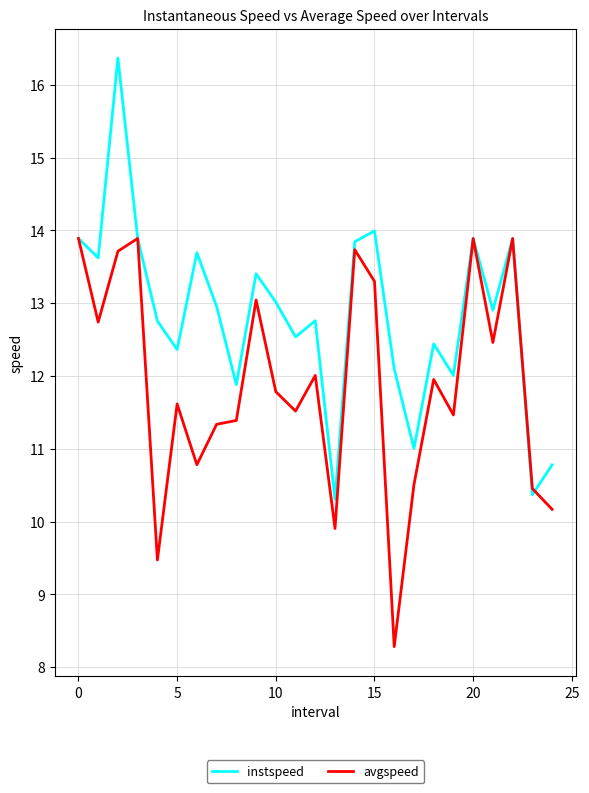

Rank the series by their average value, from highest to lowest.

instspeed, avgspeed